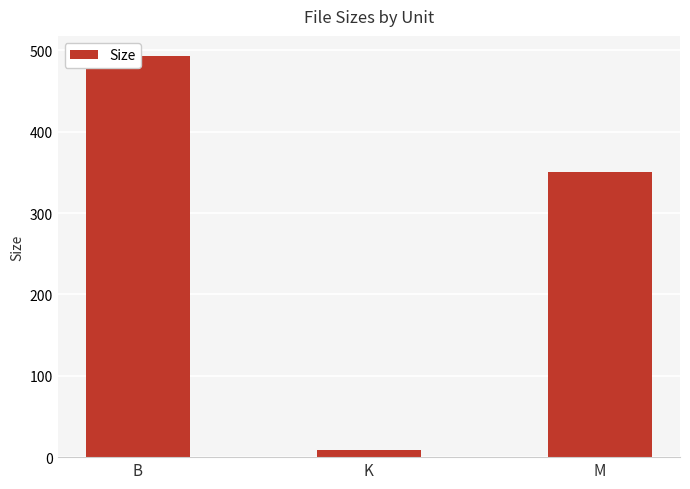

The value at K is 13.2. True or false?

False